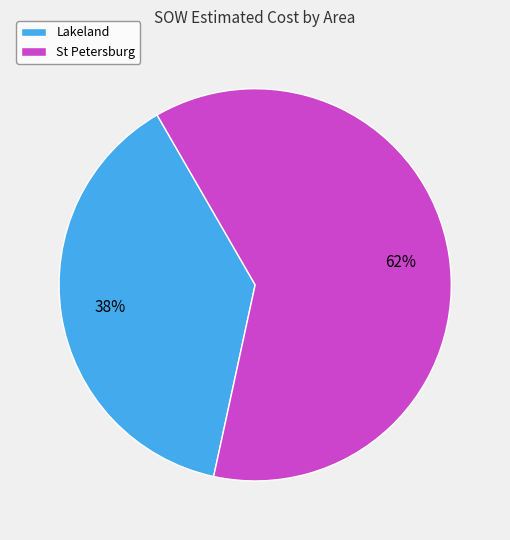

Combined, do St Petersburg and Lakeland account for over 50%?

Yes